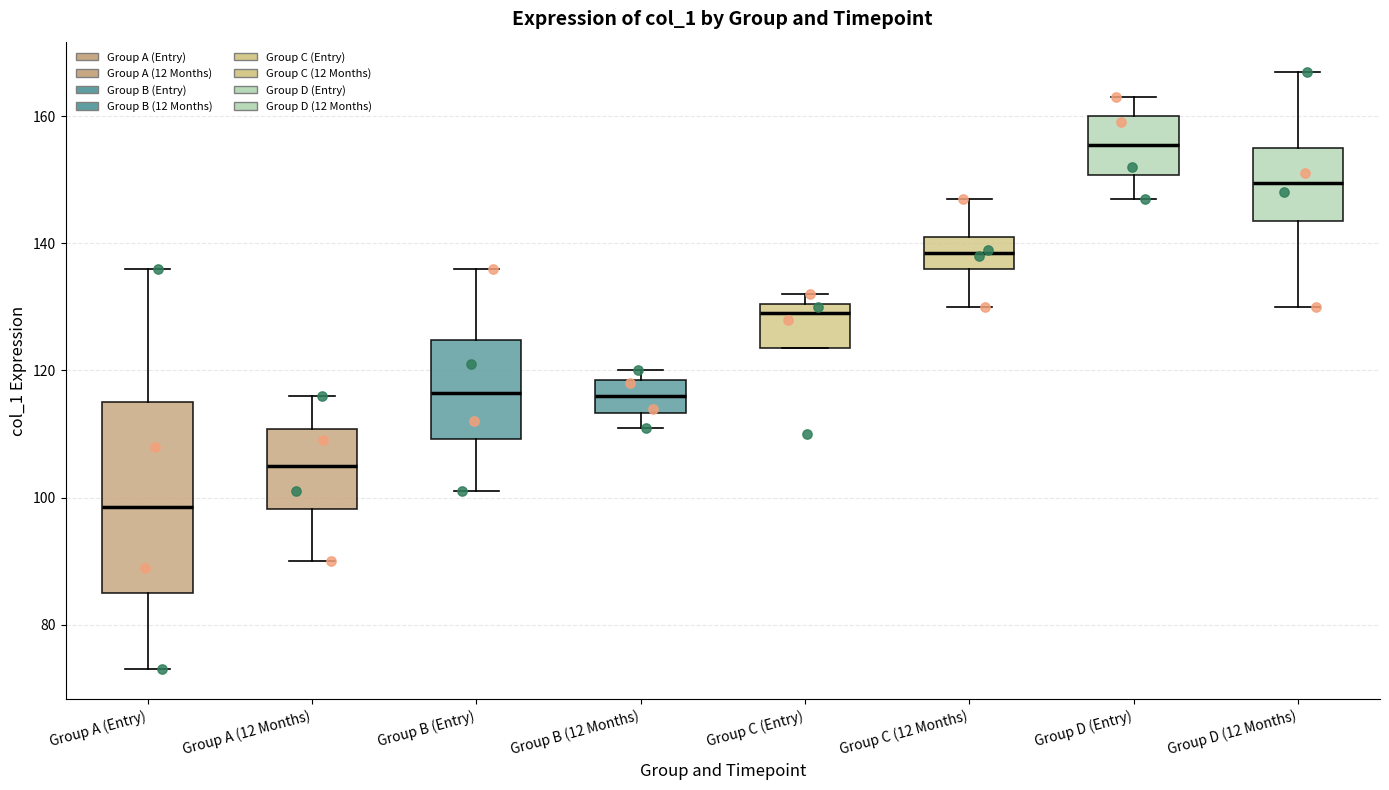

Where does the median line of the box for Group C (12 Months) sit on the y-axis? The values are not printed on the chart, so give them approximately, as read against the axis.

138